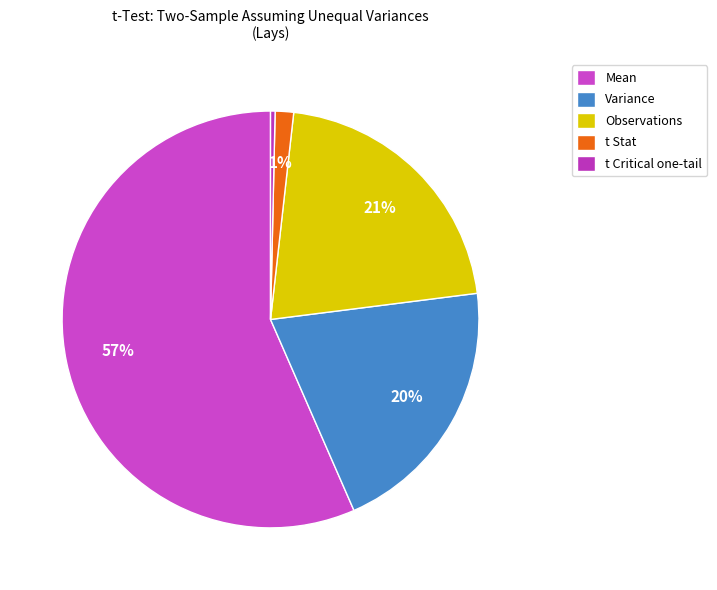

Which has a higher value, t Critical one-tail or Mean?

Mean